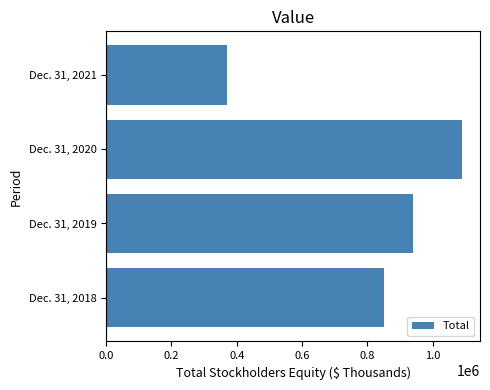

What is the ratio of the value at Dec. 31, 2019 to the value at Dec. 31, 2021?

2.5